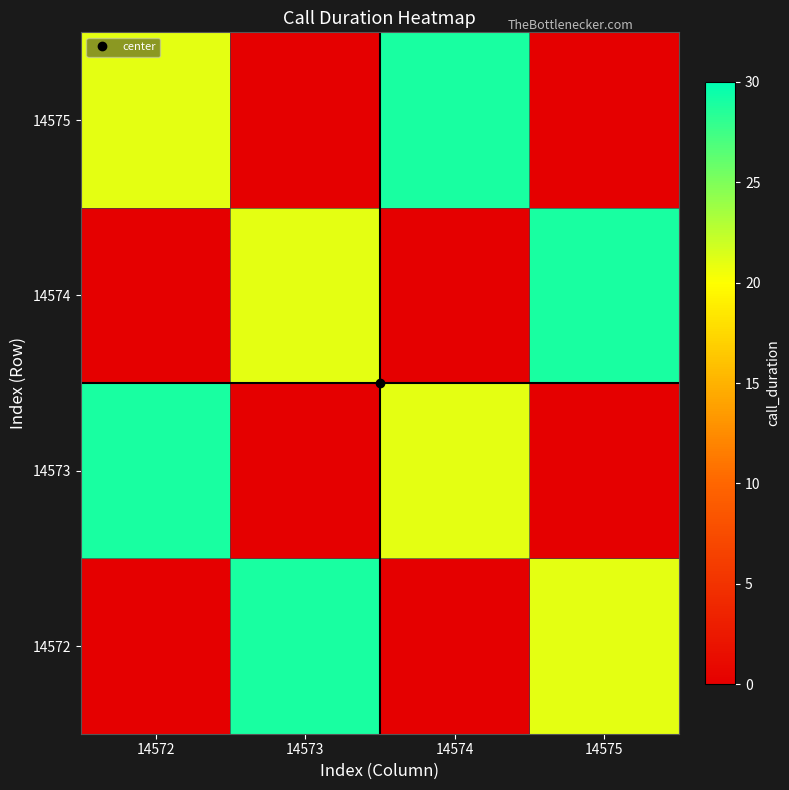

Reading left to right, transcribe all the data shown in this chart.

14572: 14572=0	14573=29	14574=0	14575=21
14573: 14572=29	14573=0	14574=21	14575=0
14574: 14572=0	14573=21	14574=0	14575=29
14575: 14572=21	14573=0	14574=29	14575=0